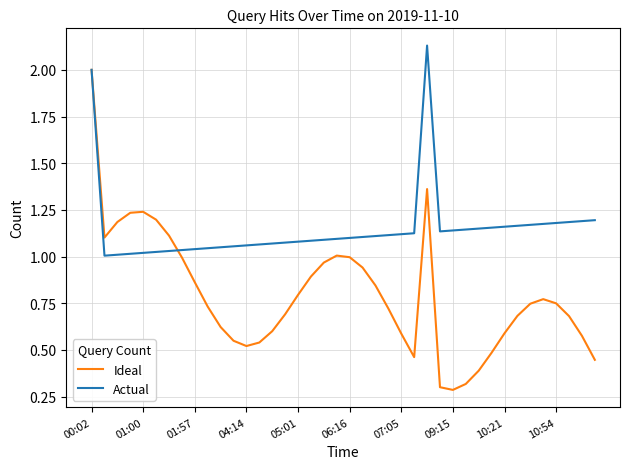

What are all the series names shown in the legend?

Ideal, Actual